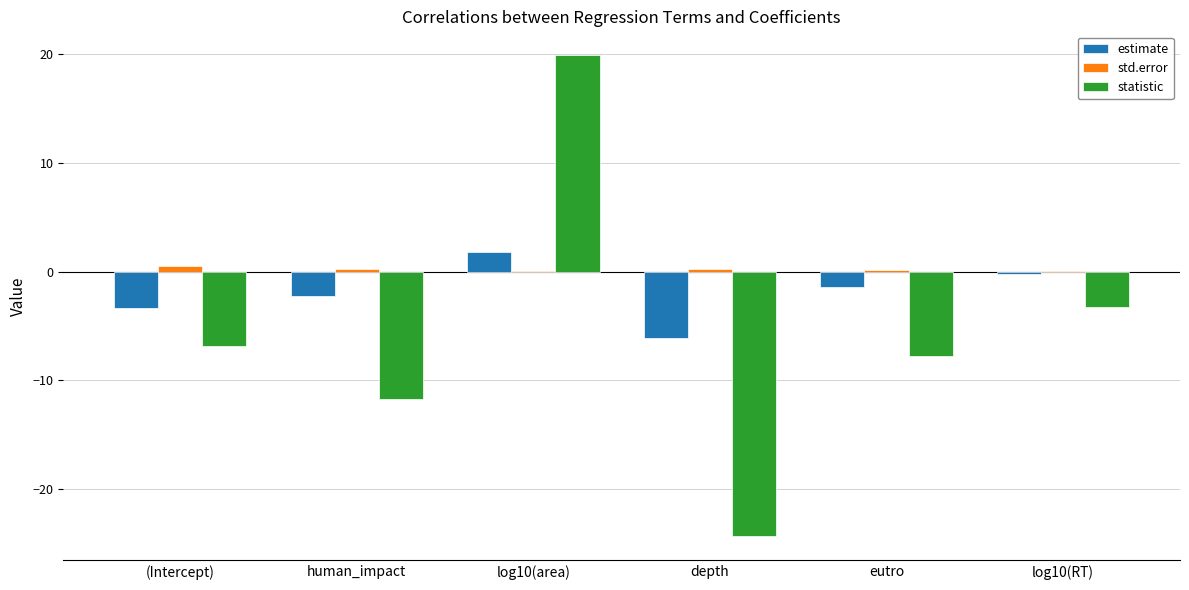

Does the chart contain stacked bars?

No